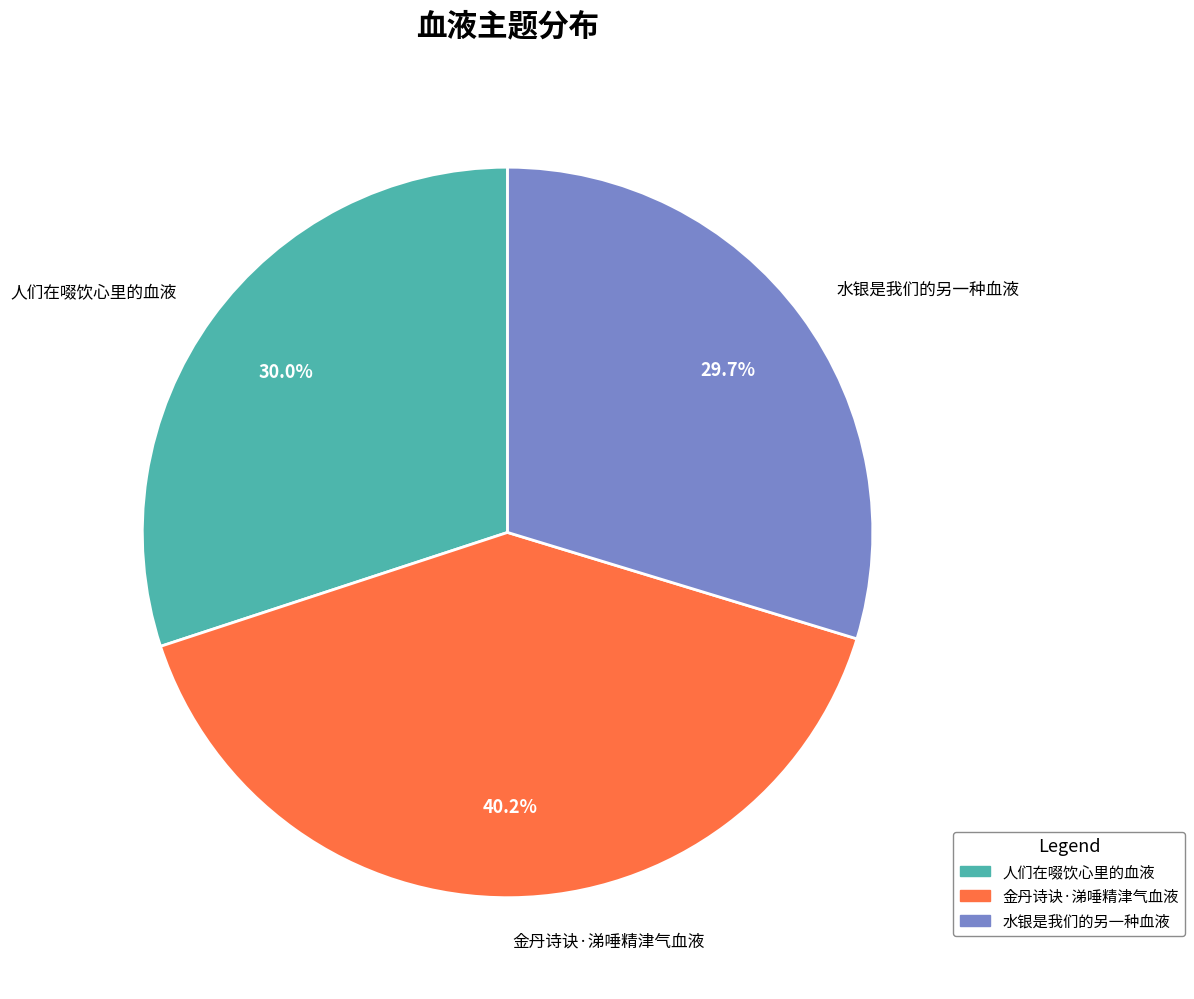

To the nearest percent, what portion does 水银是我们的另一种血液 represent?

30%